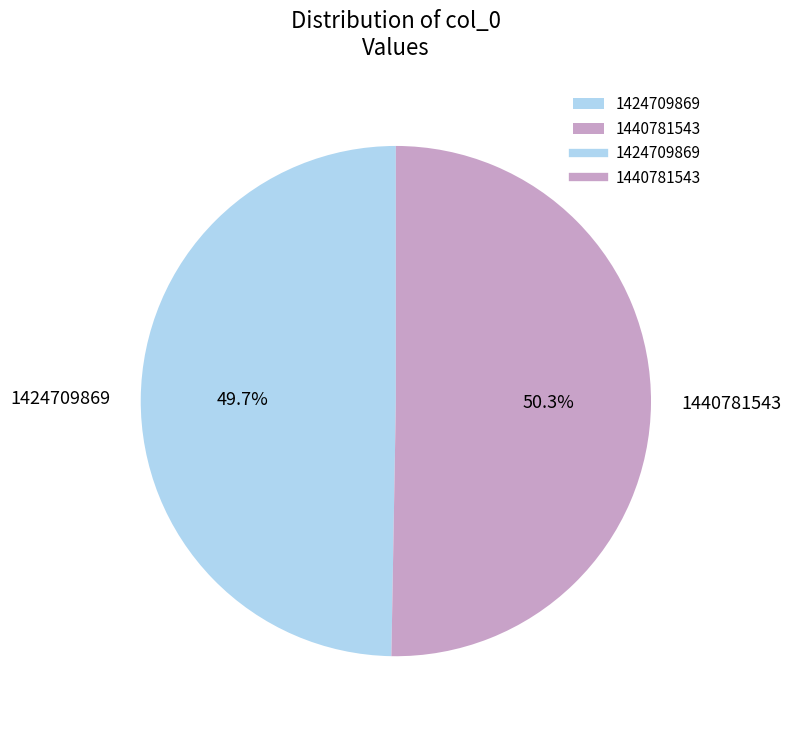

What is the smallest slice in the pie chart?

1424709869